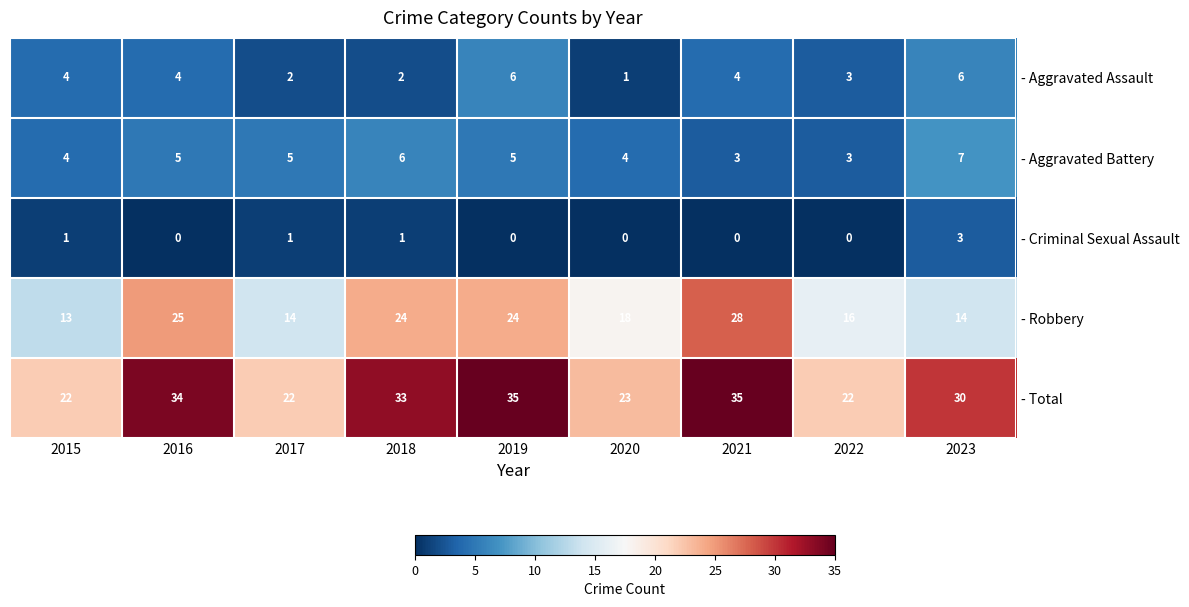

What is the difference between the highest and lowest values at 2020?

23